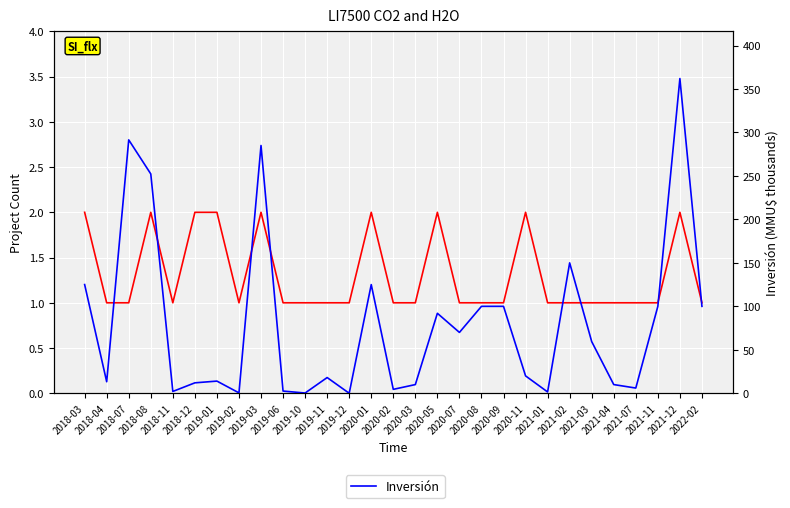

Is the value of Count at 2018-03 greater than the value of Inversión at 2020-07?

No